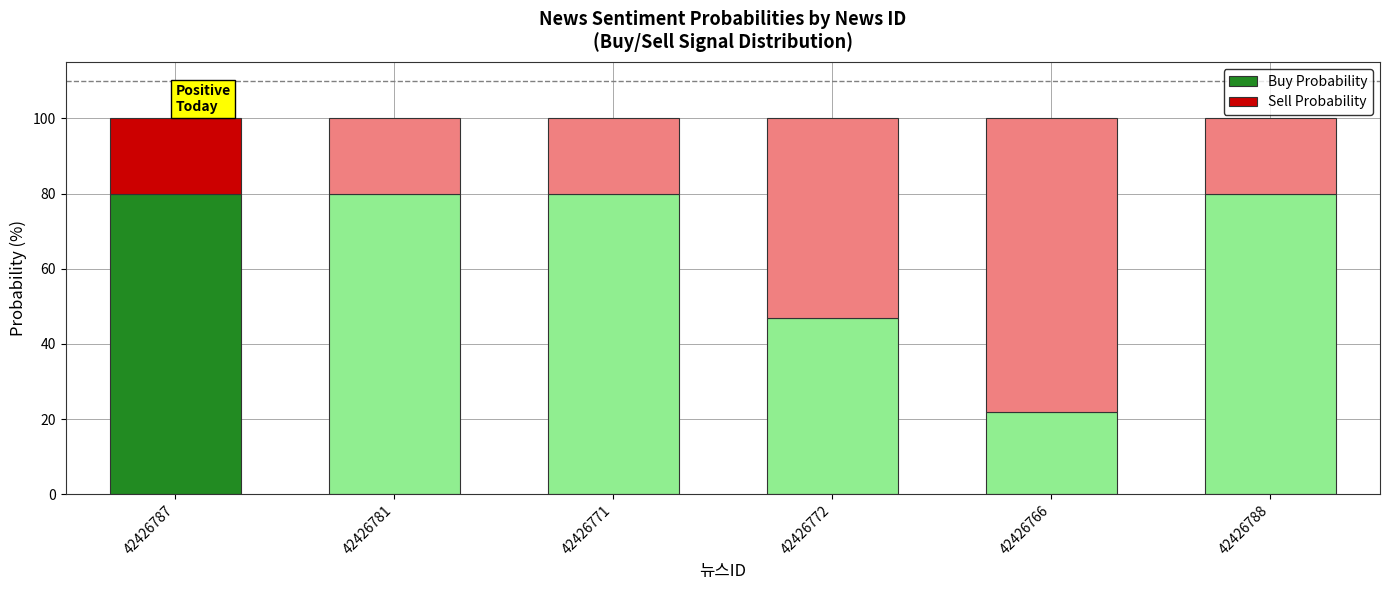

What is the difference between the second highest and minimum values in the Buy Probability series?

58